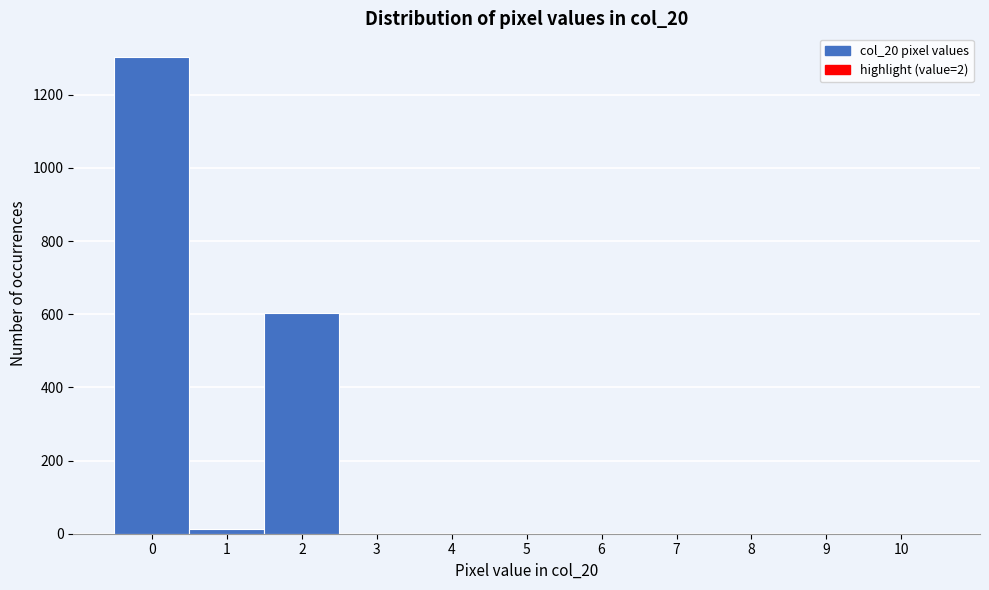

Reading right to left, extract all data points from this chart.

10=0	9=0	8=0	7=0	6=0	5=0	4=0	3=0	2=603	1=12	0=1303